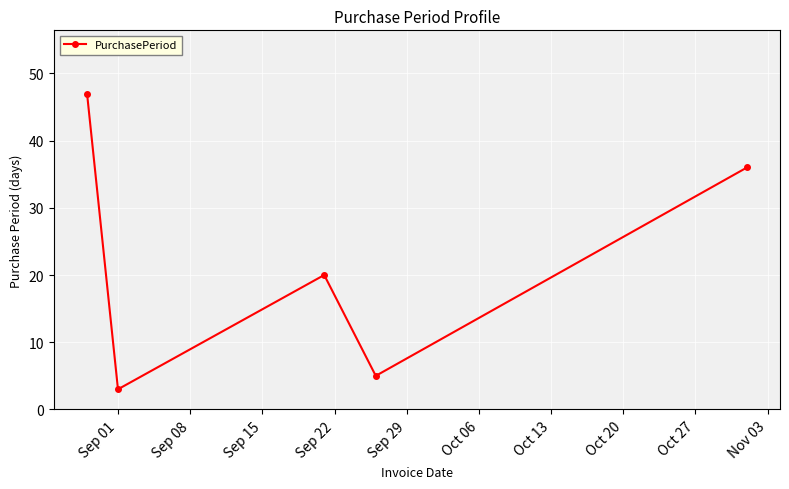

How many categories are shown in the chart?

5